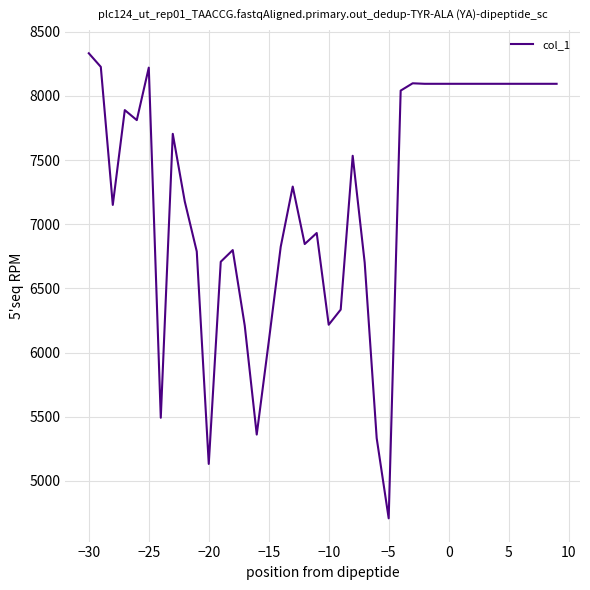

What is the minimum value shown in the chart?

4708